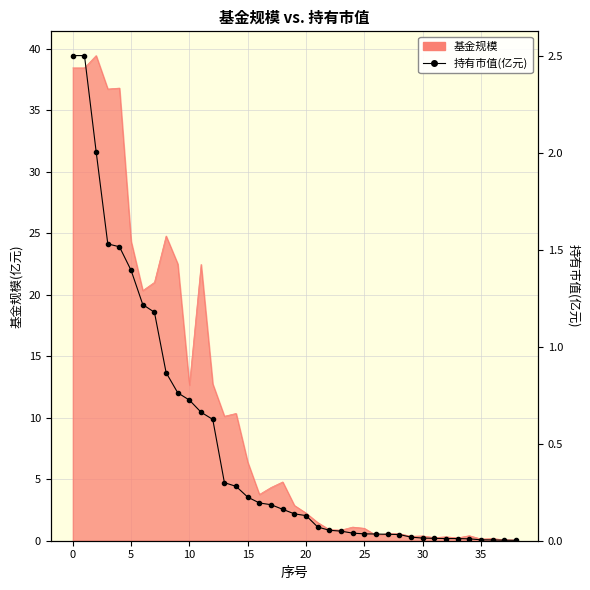

Which has a higher value, 19 or 34?

19